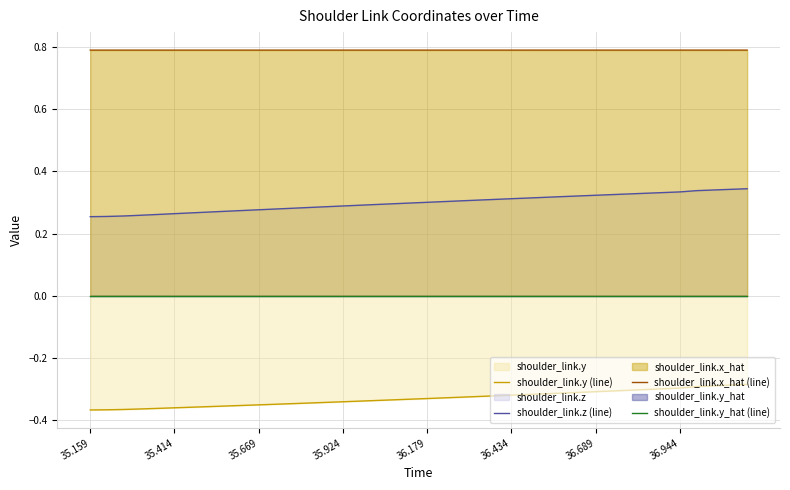

Does the chart have visible grid lines?

Yes